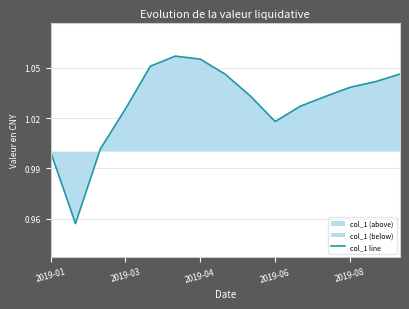

How many lines are shown in the chart?

1